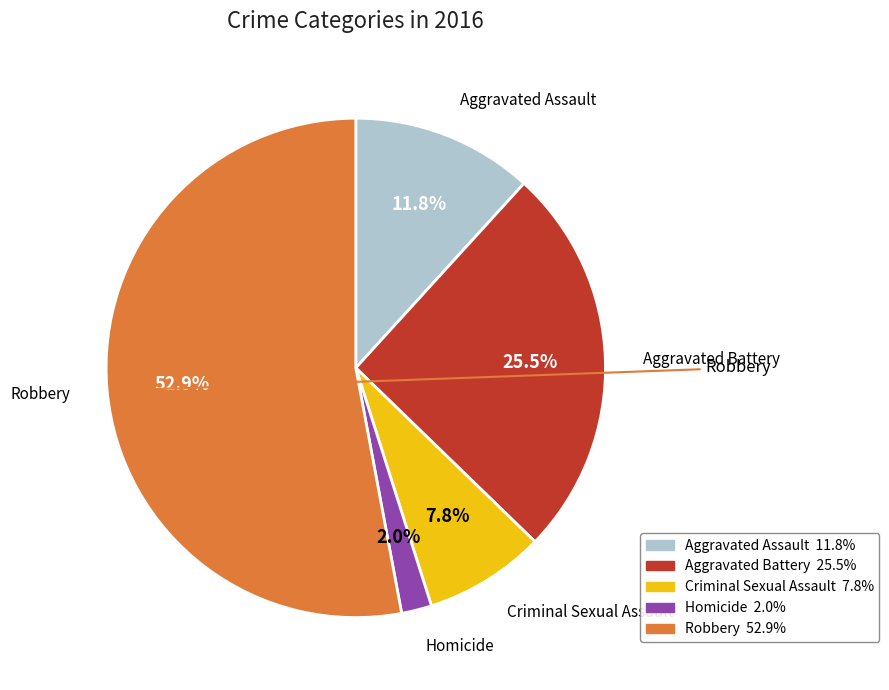

Count the number of slices in the pie.

5